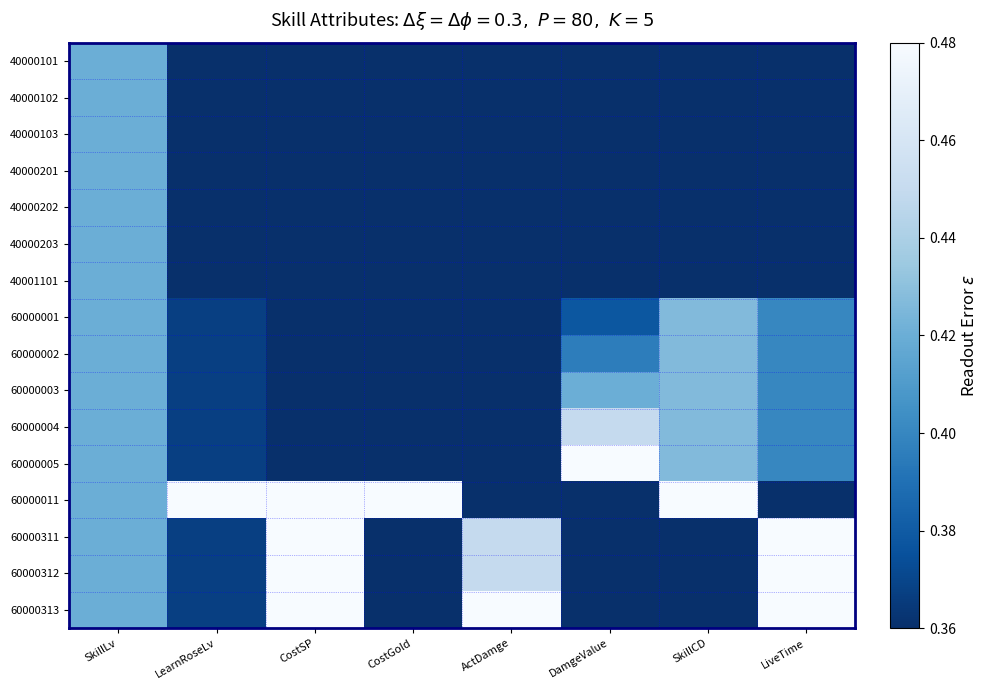

At how many categories does at least one series exceed 0?

8